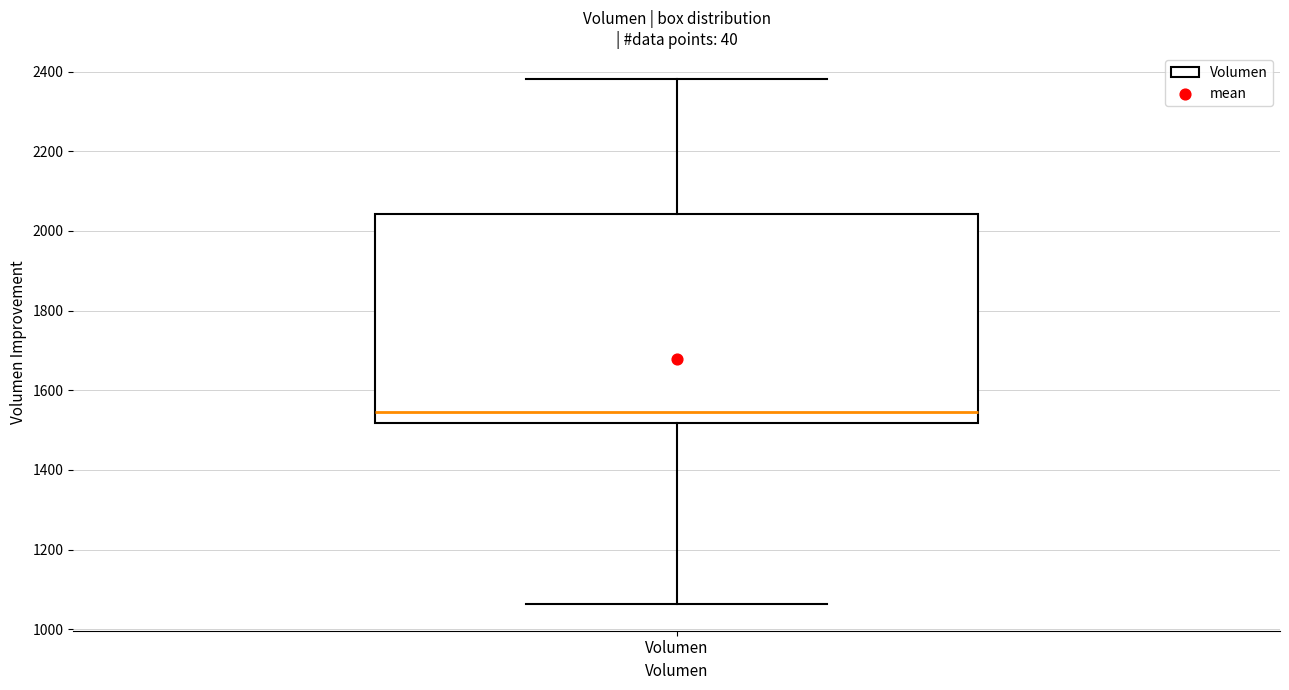

Transcribe this box plot: give where the median line is, the range the box spans, and where the two whiskers end, as read against the y-axis. The values are not printed on the chart, so give them approximately, as read against the axis.

median 1540, box 1520 to 2040, whiskers 1060 to 2380